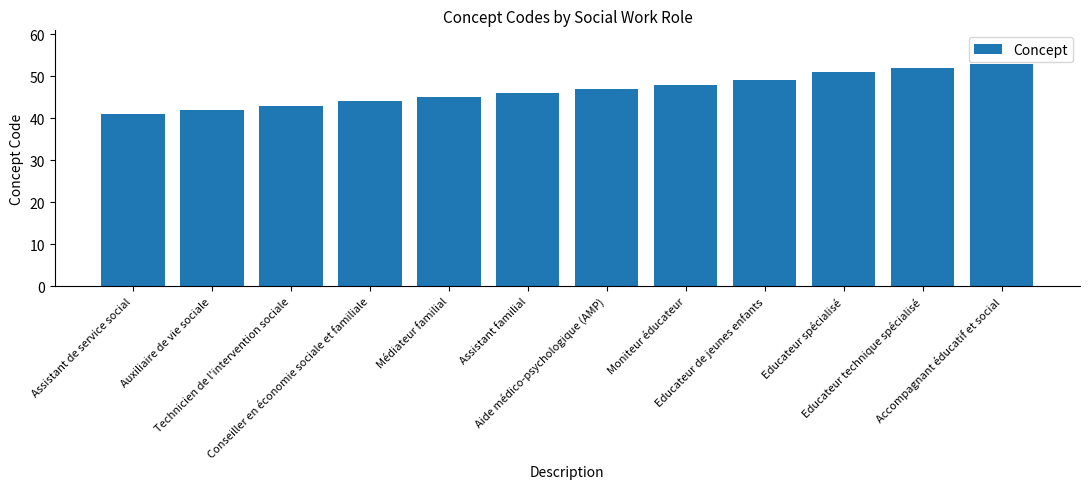

Are the bars horizontal?

No